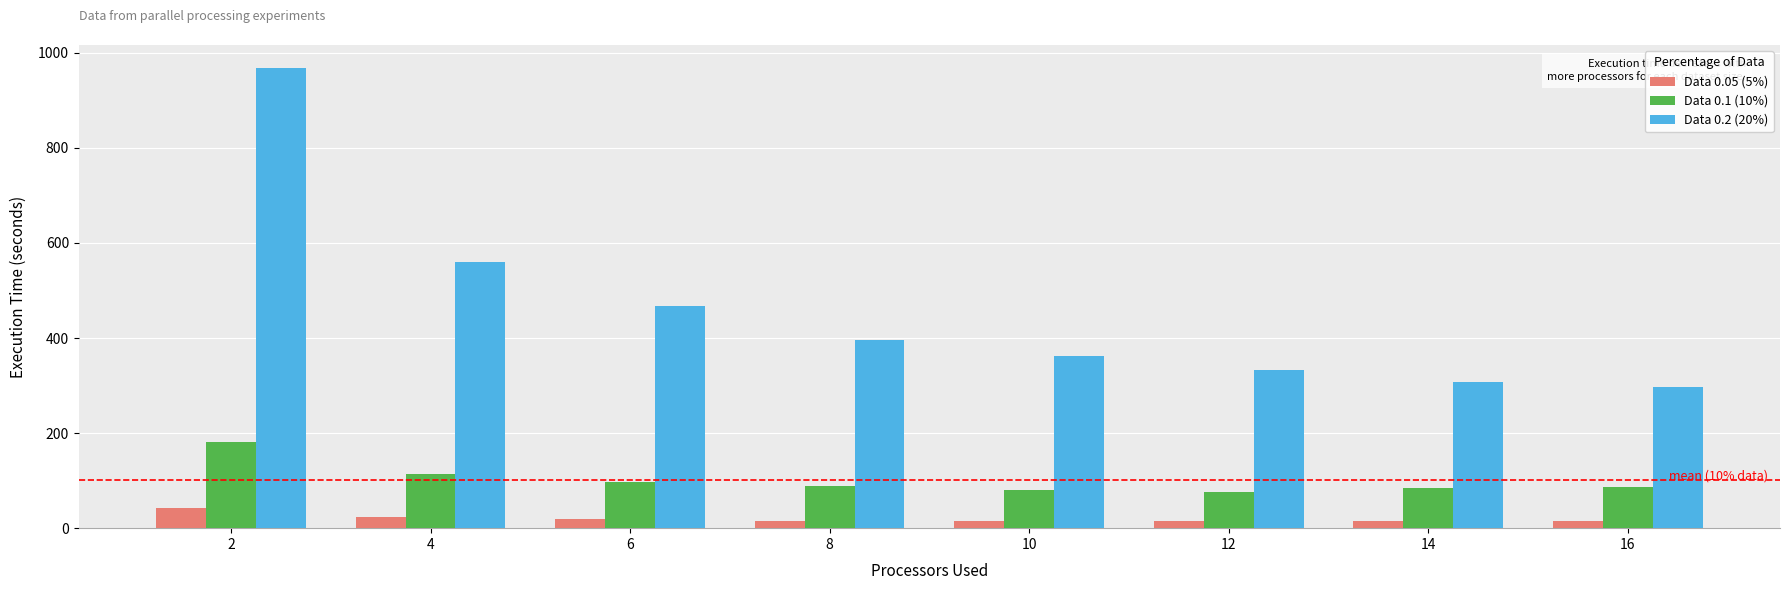

Is the value of Data 0.2 (20%) at 2 greater than the value of Data 0.1 (10%) at 14?

Yes